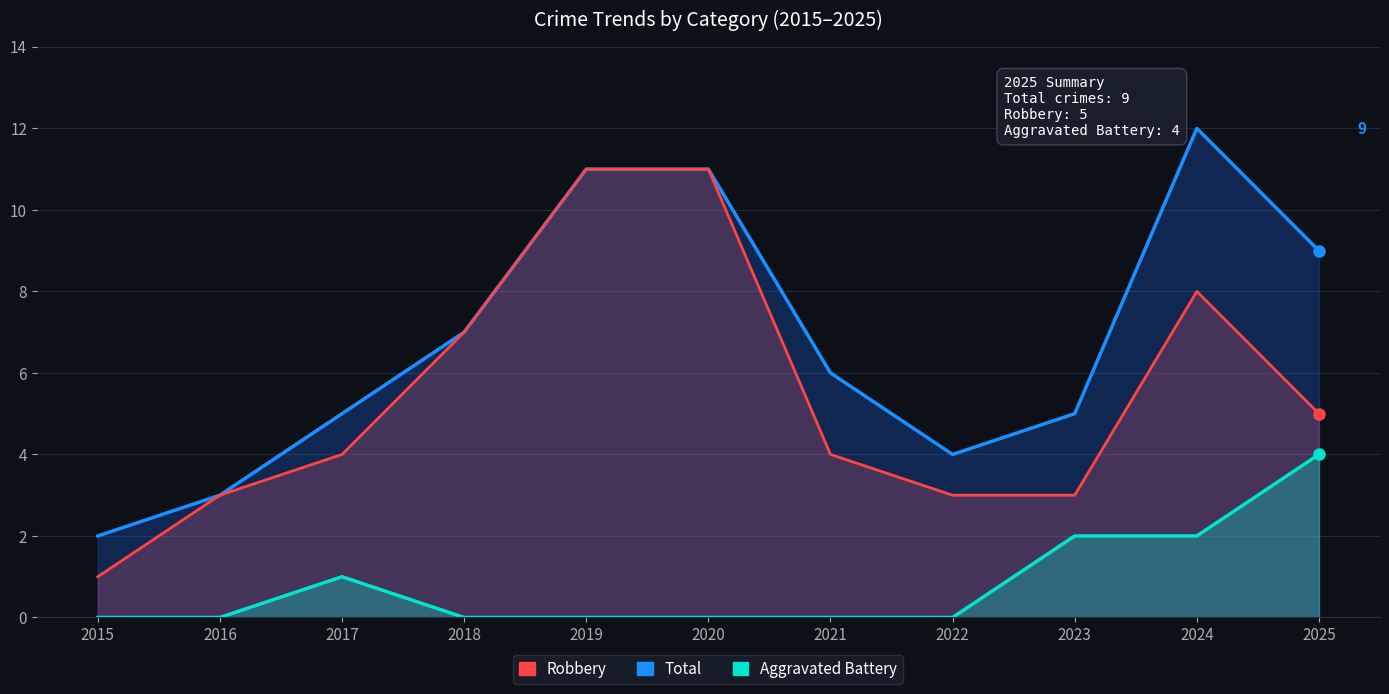

How many values in Aggravated Battery are above zero?

4